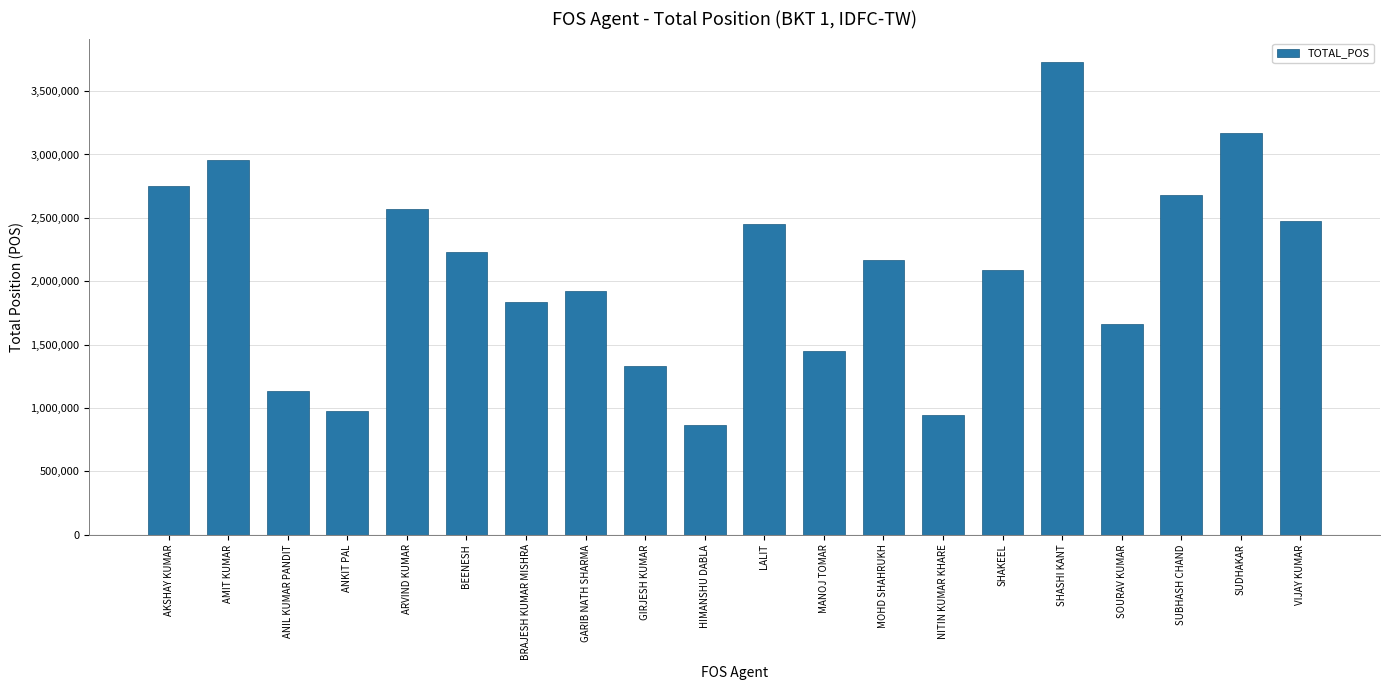

How many data points are less than 2168678?

10